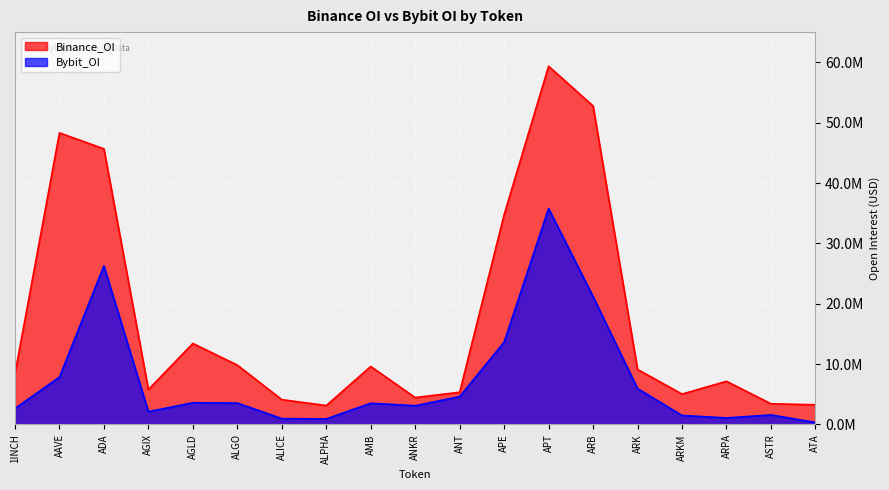

Between APT and ARK, which is larger?

APT